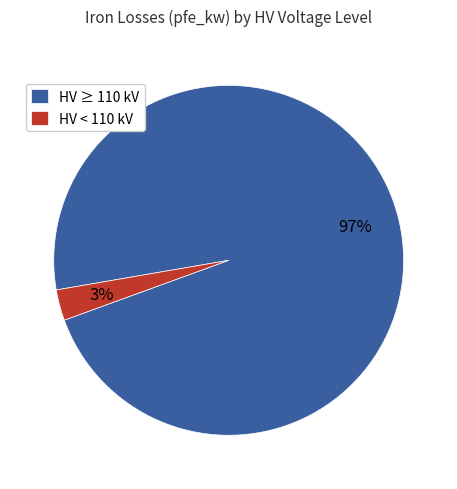

Is it true that HV ≥ 110 kV is 97% of the pie?

True